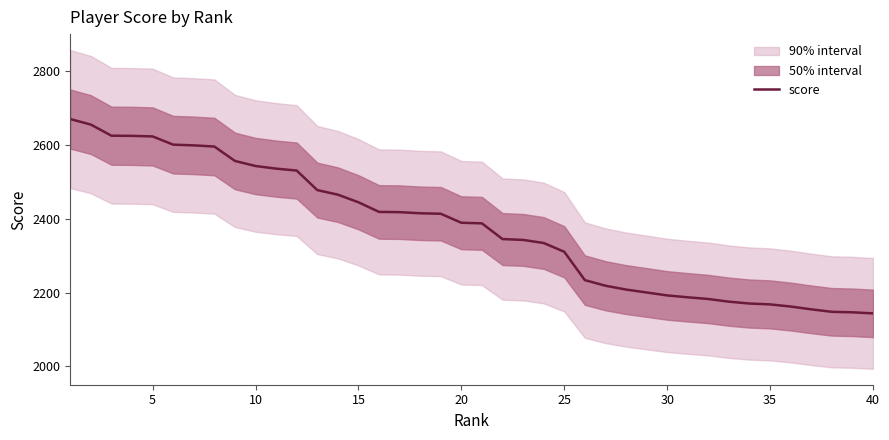

Count the number of categories in the chart.

40